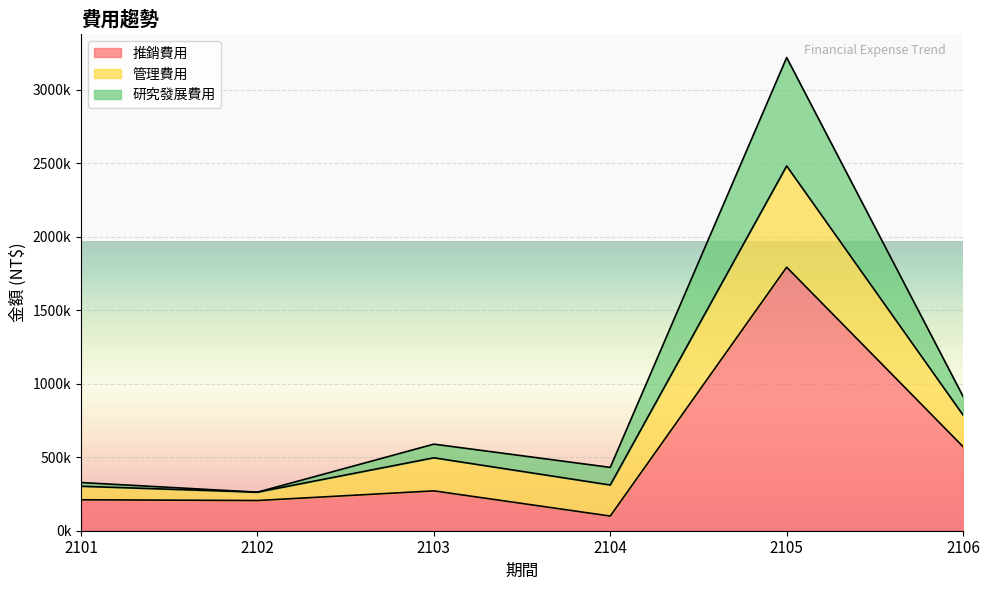

What are all the series names shown in the legend?

推銷費用, 管理費用, 研究發展費用